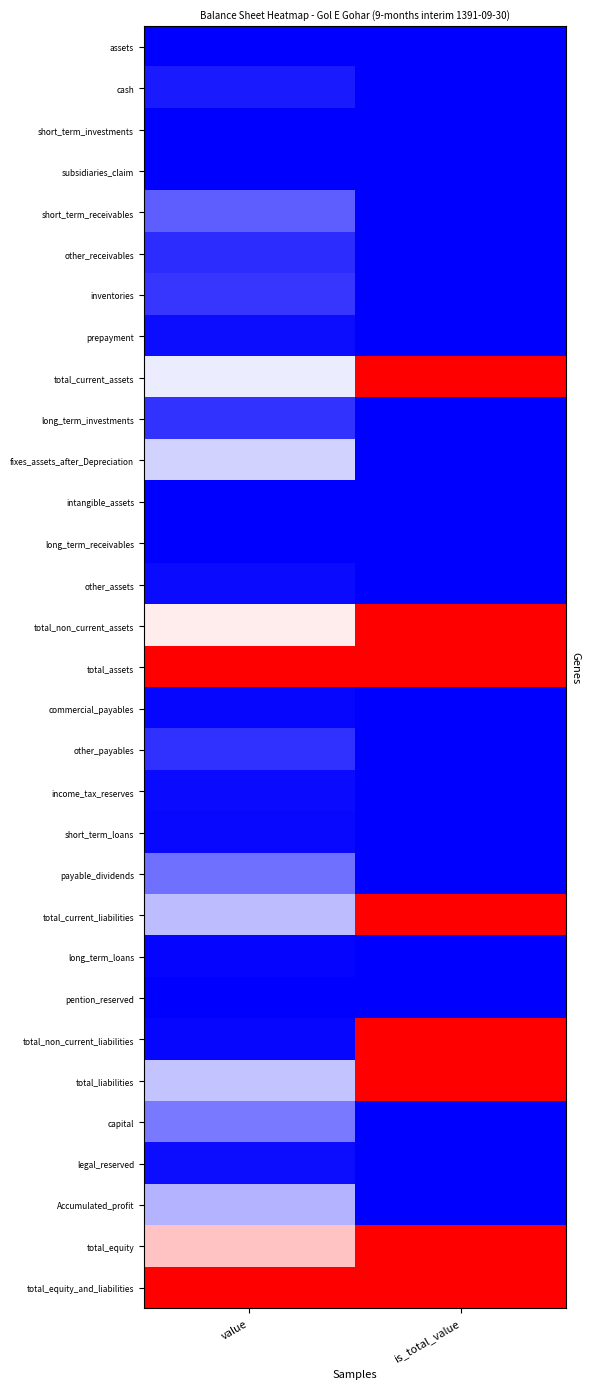

List the series in order of their peak value, lowest first.

assets, subsidiaries_claim, long_term_receivables, short_term_investments, intangible_assets, pention_reserved, long_term_loans, commercial_payables, short_term_loans, income_tax_reserves, other_assets, legal_reserved, prepayment, cash, other_receivables, other_payables, long_term_investments, inventories, short_term_receivables, payable_dividends, capital, Accumulated_profit, fixes_assets_after_Depreciation, total_current_assets, total_non_current_assets, total_assets, total_current_liabilities, total_non_current_liabilities, total_liabilities, total_equity, total_equity_and_liabilities